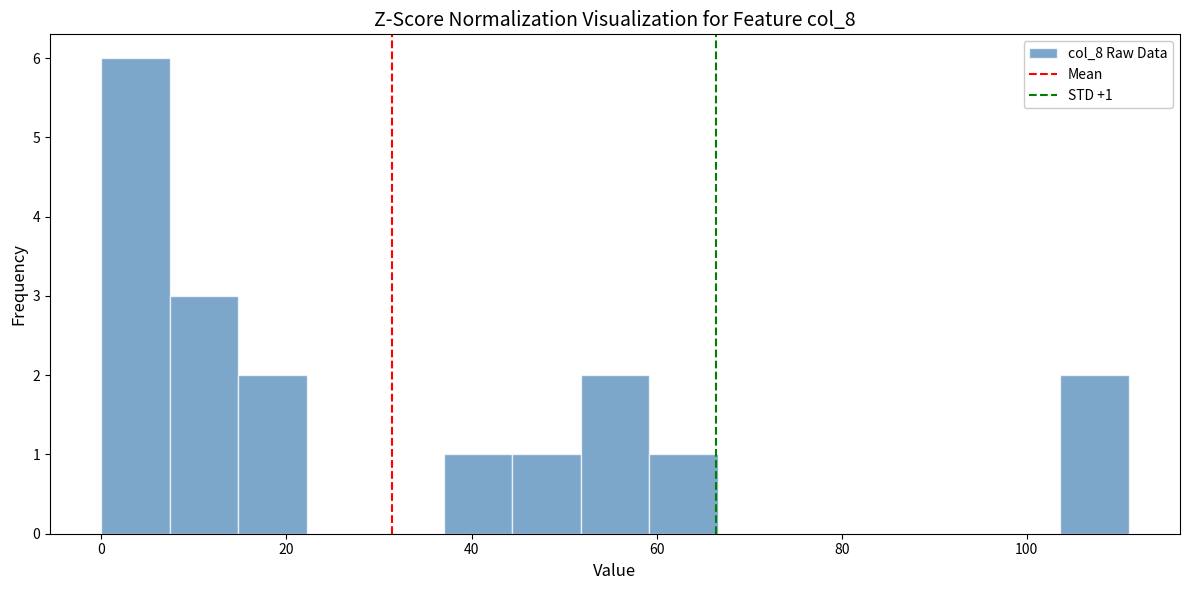

Around what value on the x-axis is the tallest bar? Give the approximate position of its centre, as read against the axis.

4